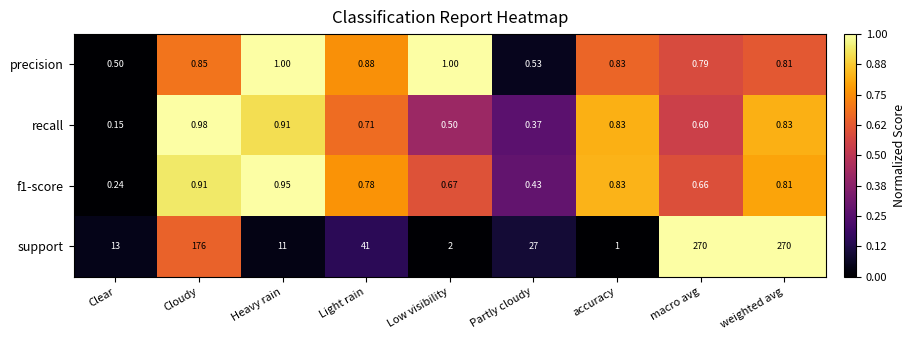

Which series has the largest total across all categories?

support